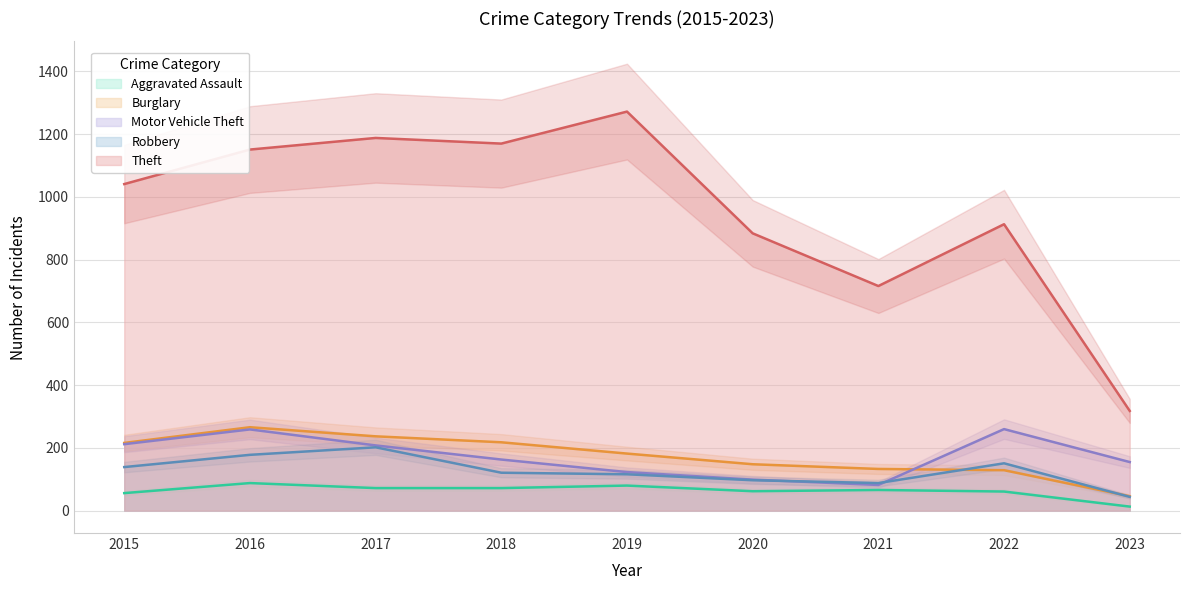

Does the chart have visible grid lines?

Yes